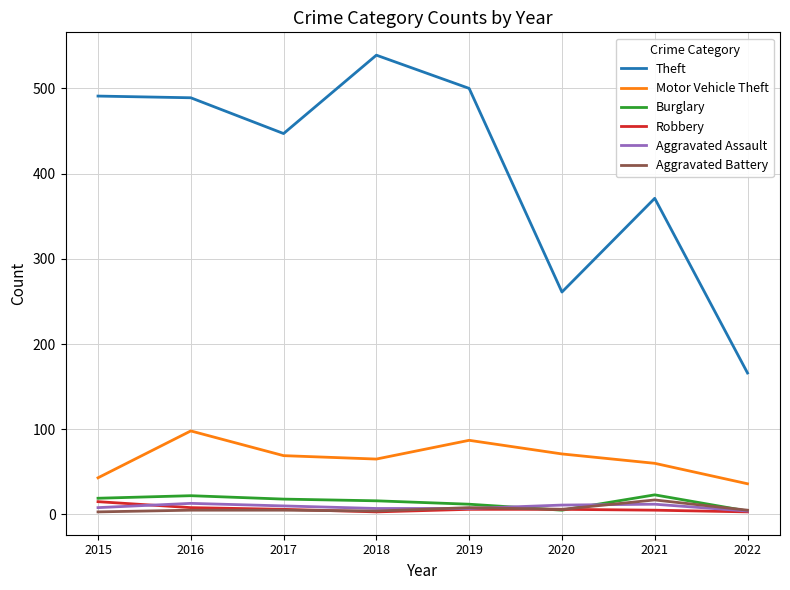

True or false: Theft and Aggravated Battery intersect in this chart.

False